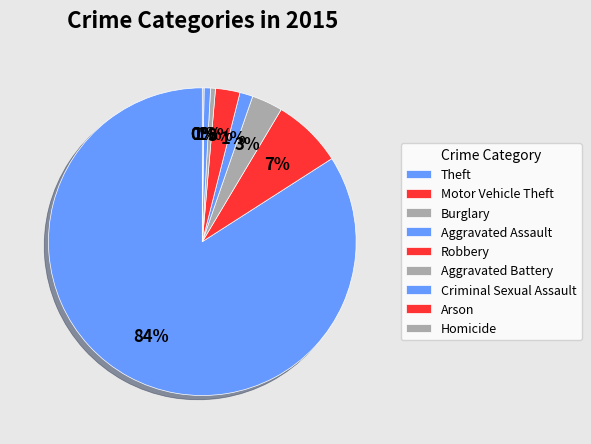

To the nearest percent, what percentage of the pie is Robbery?

3%